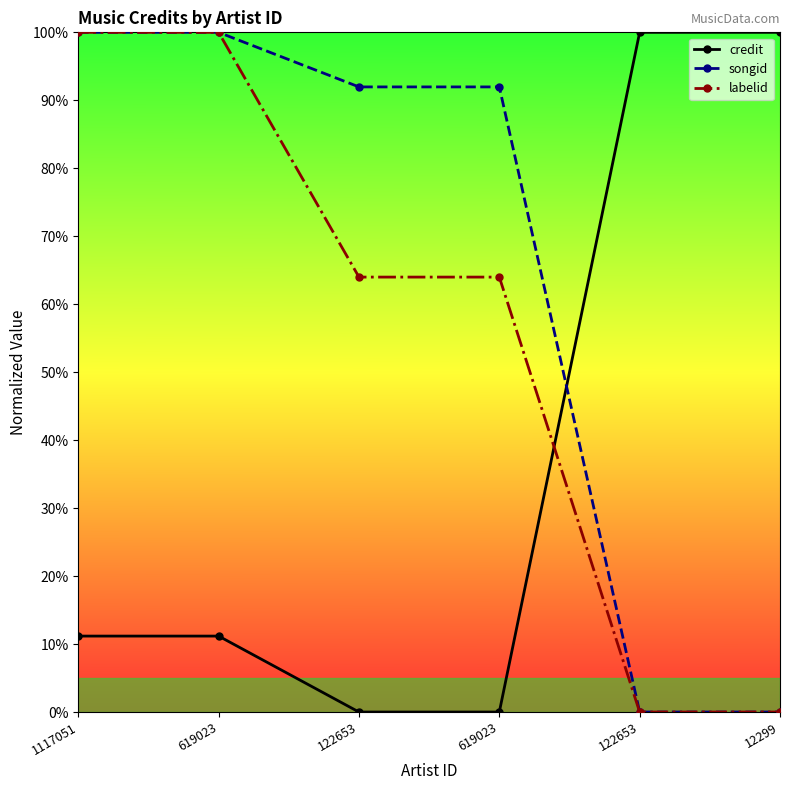

What are all the series names shown in the legend?

credit, songid, labelid